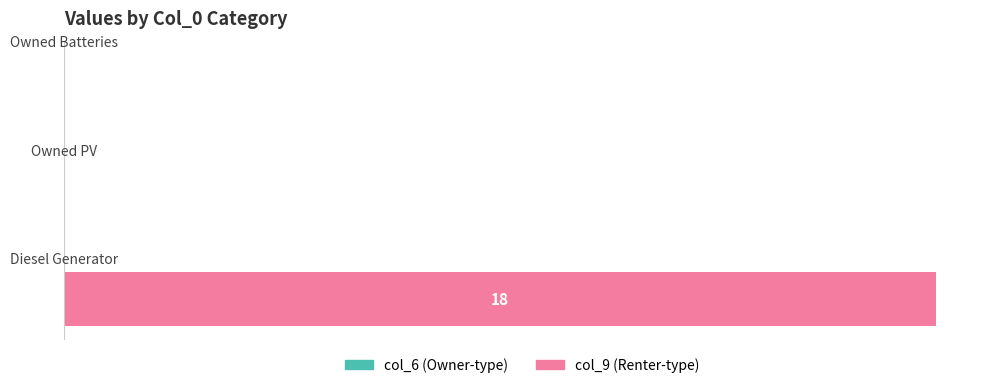

Are the bars horizontal?

Yes